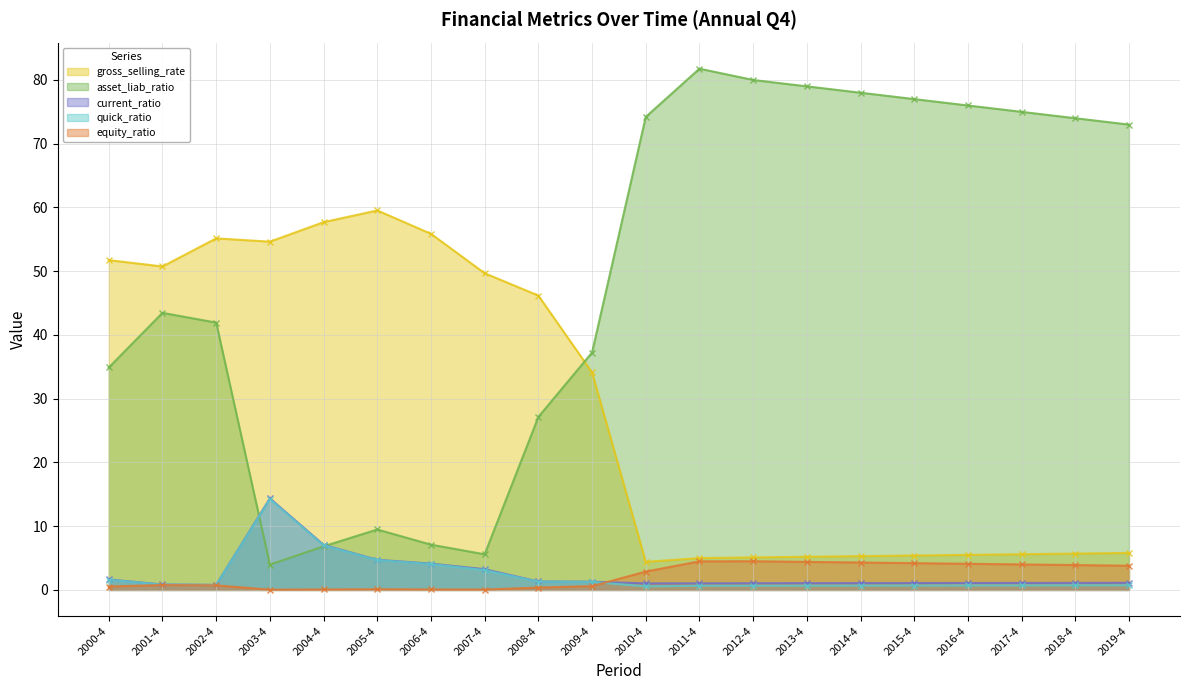

What is the sum of the asset_liab_ratio values at 2007-4 and 2017-4?

80.6